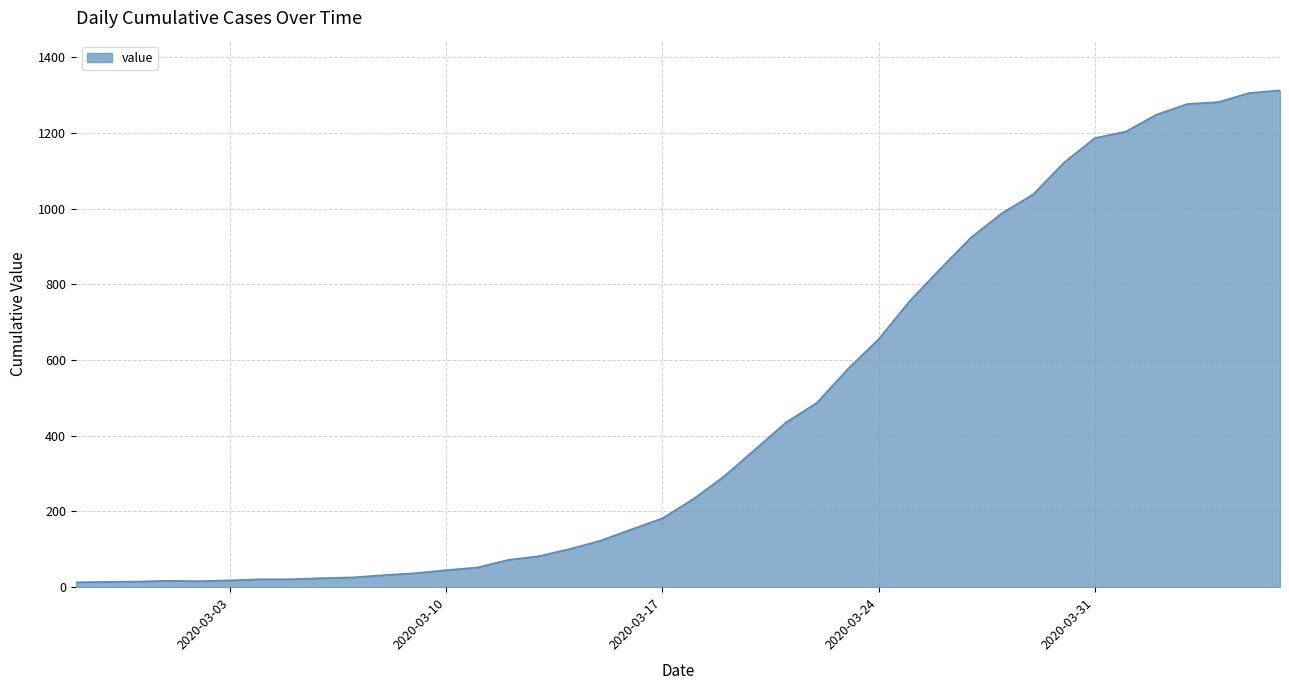

What is the greatest value displayed?

1312